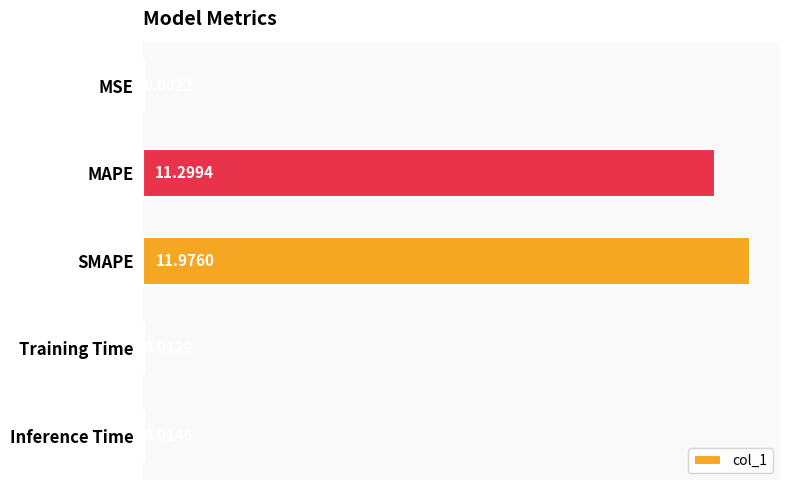

What is the sum of the values at MSE and MAPE?

11.3